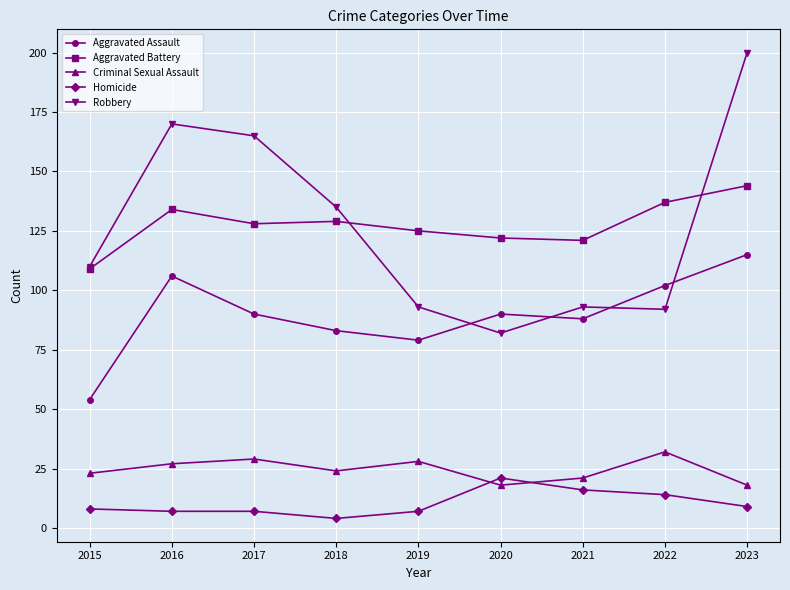

Which series has the widest spread of values?

Robbery